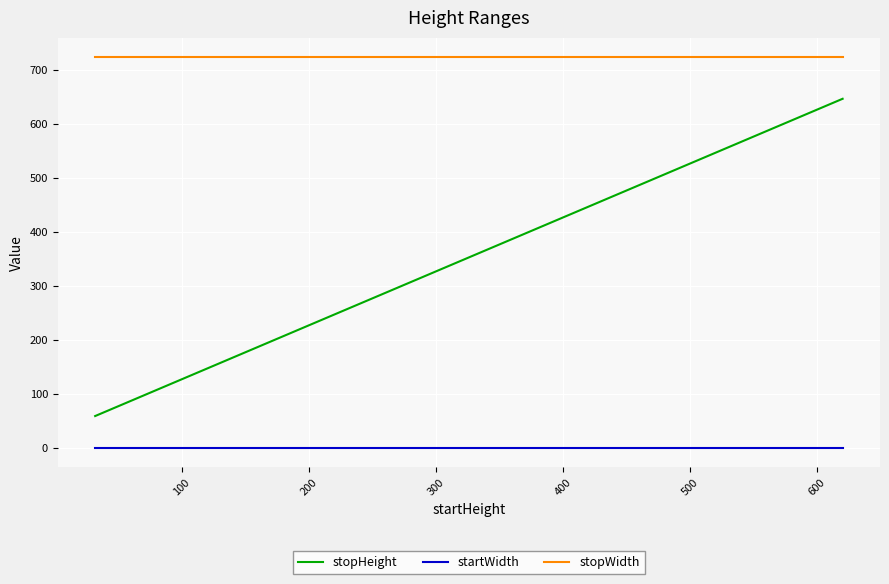

List the series in order of their overall mean, lowest first.

startWidth, stopHeight, stopWidth